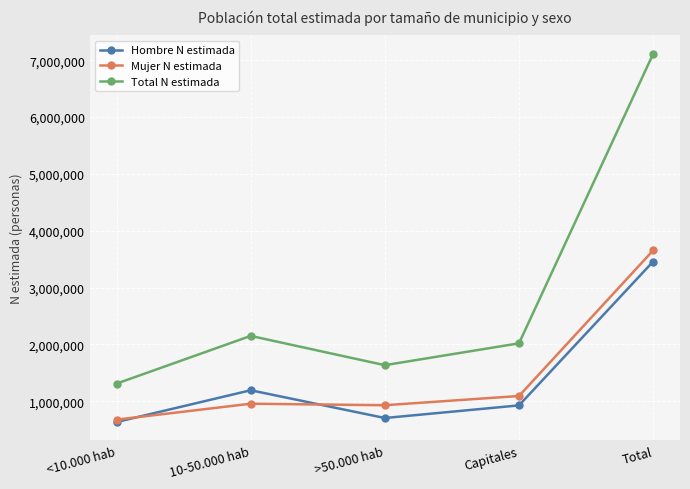

What is the sum of the Mujer N estimada values at Capitales and <10.000 hab?

1767814